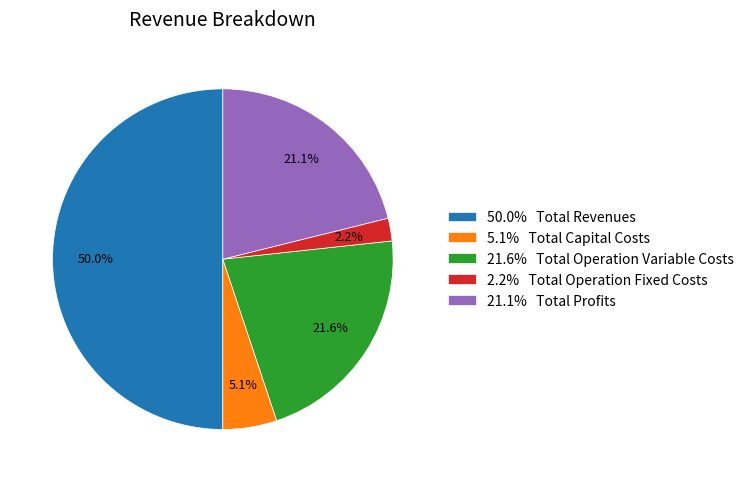

What is the largest slice in the pie chart?

50.0% Total Revenues